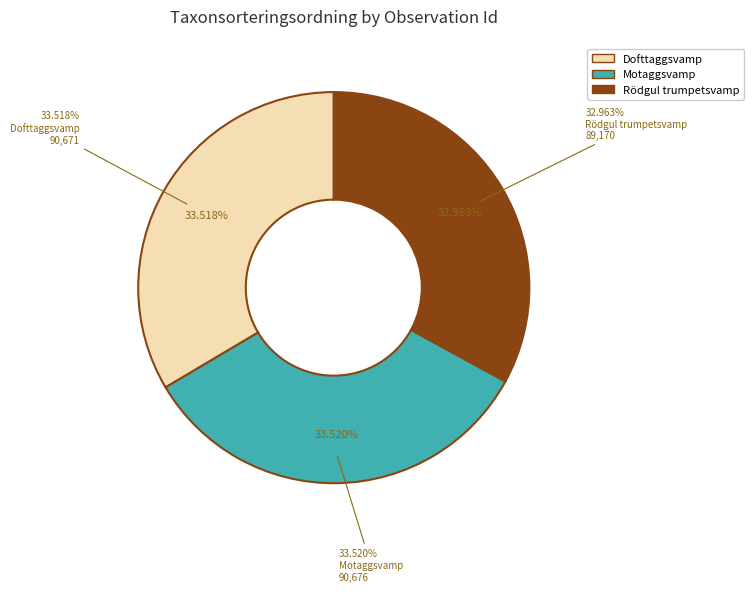

What is the change in value from 73628409 to 73628411?

+5